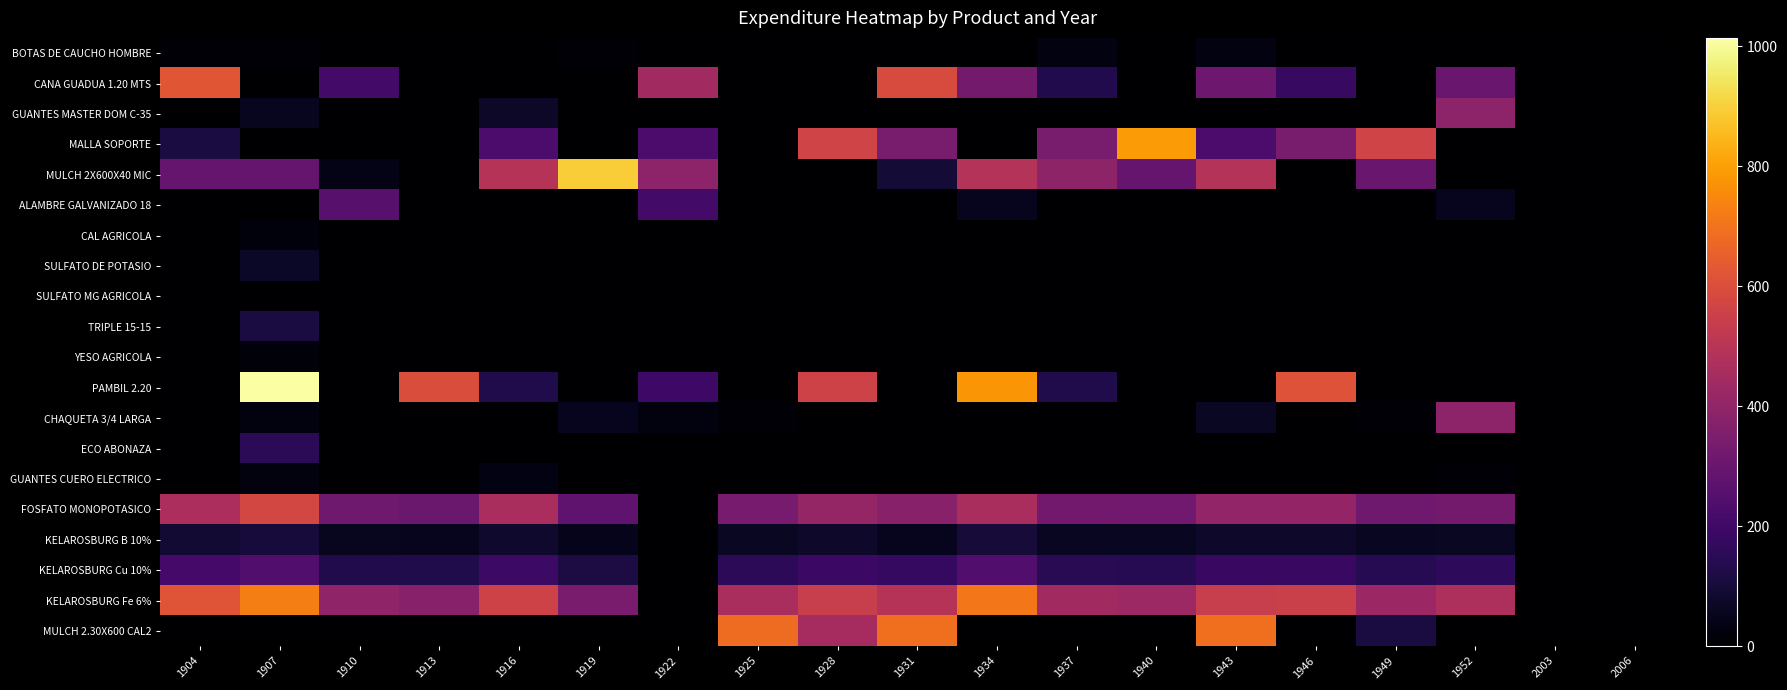

Reading right to left, transcribe all the data shown in this chart.

BOTAS DE CAUCHO HOMBRE: 2006=0.0	2003=0.0	1952=0.0	1949=0.0	1946=0.0	1943=29.9	1940=0.0	1937=29.9	1934=0.0	1931=0.0	1928=0.0	1925=0.0	1922=0.0	1919=10.0	1916=0.0	1913=0.0	1910=0.0	1907=10.0	1904=10.0
CANA GUADUA 1.20 MTS: 2006=0.0	2003=0.0	1952=299.0	1949=0.0	1946=182.0	1943=312.0	1940=0.0	1937=133.9	1934=325.0	1931=594.1	1928=0.0	1925=0.0	1922=442.0	1919=0.0	1916=0.0	1913=0.0	1910=208.0	1907=0.0	1904=624.0
GUANTES MASTER DOM C-35: 2006=0.0	2003=0.0	1952=391.4	1949=0.0	1946=0.0	1943=0.0	1940=0.0	1937=0.0	1934=0.0	1931=0.0	1928=0.0	1925=0.0	1922=0.0	1919=0.0	1916=74.4	1913=0.0	1910=0.0	1907=57.8	1904=3.4
MALLA SOPORTE: 2006=0.0	2003=0.0	1952=0.0	1949=565.0	1946=339.0	1943=226.0	1940=791.0	1937=339.0	1934=0.0	1931=339.0	1928=565.0	1925=0.0	1922=226.0	1919=0.0	1916=226.0	1913=0.0	1910=0.0	1907=0.0	1904=113.0
MULCH 2X600X40 MIC: 2006=0.0	2003=0.0	1952=0.0	1949=298.5	1946=0.0	1943=489.6	1940=295.5	1937=393.7	1934=490.6	1931=98.1	1928=0.0	1925=0.0	1922=390.4	1919=894.7	1916=494.2	1913=0.0	1910=39.8	1907=296.9	1904=296.8
ALAMBRE GALVANIZADO 18: 2006=0.0	2003=0.0	1952=52.0	1949=0.0	1946=0.0	1943=0.0	1940=0.0	1937=0.0	1934=52.0	1931=0.0	1928=0.0	1925=0.0	1922=208.0	1919=0.0	1916=0.0	1913=0.0	1910=260.0	1907=0.0	1904=0.0
CAL AGRICOLA: 2006=0.0	2003=0.0	1952=0.0	1949=0.0	1946=0.0	1943=0.0	1940=0.0	1937=0.0	1934=0.0	1931=0.0	1928=0.0	1925=0.0	1922=0.0	1919=0.0	1916=0.0	1913=0.0	1910=0.0	1907=23.7	1904=0.0
SULFATO DE POTASIO: 2006=0.0	2003=0.0	1952=0.0	1949=0.0	1946=0.0	1943=0.0	1940=0.0	1937=0.0	1934=0.0	1931=0.0	1928=0.0	1925=0.0	1922=0.0	1919=0.0	1916=0.0	1913=0.0	1910=0.0	1907=68.9	1904=0.0
SULFATO MG AGRICOLA: 2006=0.0	2003=0.0	1952=0.0	1949=0.0	1946=0.0	1943=0.0	1940=0.0	1937=0.0	1934=0.0	1931=0.0	1928=0.0	1925=0.0	1922=0.0	1919=0.0	1916=0.0	1913=0.0	1910=0.0	1907=0.0	1904=0.0
TRIPLE 15-15: 2006=0.0	2003=0.0	1952=0.0	1949=0.0	1946=0.0	1943=0.0	1940=0.0	1937=0.0	1934=0.0	1931=0.0	1928=0.0	1925=0.0	1922=0.0	1919=0.0	1916=0.0	1913=0.0	1910=0.0	1907=114.5	1904=0.0
YESO AGRICOLA: 2006=0.0	2003=0.0	1952=0.0	1949=0.0	1946=0.0	1943=0.0	1940=0.0	1937=0.0	1934=0.0	1931=0.0	1928=0.0	1925=0.0	1922=0.0	1919=0.0	1916=0.0	1913=0.0	1910=0.0	1907=17.8	1904=0.0
PAMBIL 2.20: 2006=0.0	2003=0.0	1952=0.0	1949=0.0	1946=611.0	1943=0.0	1940=0.0	1937=130.0	1934=780.0	1931=0.0	1928=562.1	1925=0.0	1922=195.0	1919=0.0	1916=130.0	1913=595.4	1910=0.0	1907=1014.0	1904=0.0
CHAQUETA 3/4 LARGA: 2006=0.0	2003=0.0	1952=390.0	1949=13.0	1946=0.0	1943=65.0	1940=0.0	1937=0.0	1934=0.0	1931=0.0	1928=0.0	1925=13.0	1922=26.0	1919=52.0	1916=0.0	1913=0.0	1910=0.0	1907=26.0	1904=0.0
ECO ABONAZA: 2006=0.0	2003=0.0	1952=0.0	1949=0.0	1946=0.0	1943=0.0	1940=0.0	1937=0.0	1934=0.0	1931=0.0	1928=0.0	1925=0.0	1922=0.0	1919=0.0	1916=0.0	1913=0.0	1910=0.0	1907=151.7	1904=0.0
GUANTES CUERO ELECTRICO: 2006=0.0	2003=0.0	1952=9.6	1949=0.0	1946=0.0	1943=0.0	1940=0.0	1937=0.0	1934=0.0	1931=0.0	1928=0.0	1925=0.0	1922=0.0	1919=0.0	1916=32.0	1913=0.0	1910=0.0	1907=25.6	1904=0.0
FOSFATO MONOPOTASICO: 2006=0.0	2003=0.0	1952=326.1	1949=316.5	1946=407.1	1943=400.7	1940=320.0	1937=322.9	1934=461.4	1931=374.5	1928=411.8	1925=333.6	1922=0.0	1919=277.4	1916=459.6	1913=304.4	1910=315.0	1907=574.4	1904=464.2
KELAROSBURG B 10%: 2006=0.0	2003=0.0	1952=67.3	1949=61.0	1946=78.6	1943=79.1	1940=61.5	1937=63.2	1934=102.6	1931=51.6	1928=78.2	1925=65.7	1922=0.0	1919=49.2	1916=81.0	1913=53.9	1910=56.6	1907=103.6	1904=89.2
KELAROSBURG Cu 10%: 2006=0.0	2003=0.0	1952=158.9	1949=143.9	1946=185.5	1943=183.9	1940=145.3	1937=149.3	1934=242.2	1931=171.5	1928=186.9	1925=155.4	1922=0.0	1919=116.3	1916=191.3	1913=127.5	1910=133.9	1907=245.1	1904=211.8
KELAROSBURG Fe 6%: 2006=0.0	2003=0.0	1952=468.6	1949=424.5	1946=547.2	1943=542.6	1940=428.4	1937=440.2	1934=711.8	1931=494.5	1928=539.1	1925=461.8	1922=0.0	1919=341.4	1916=561.9	1913=375.4	1910=396.6	1907=725.6	1904=618.3
MULCH 2.30X600 CAL2: 2006=0.0	2003=0.0	1952=0.0	1949=114.3	1946=0.0	1943=689.5	1940=0.0	1937=0.0	1934=0.0	1931=692.0	1928=453.0	1925=684.1	1922=0.0	1919=0.0	1916=0.0	1913=0.0	1910=0.0	1907=0.0	1904=0.0